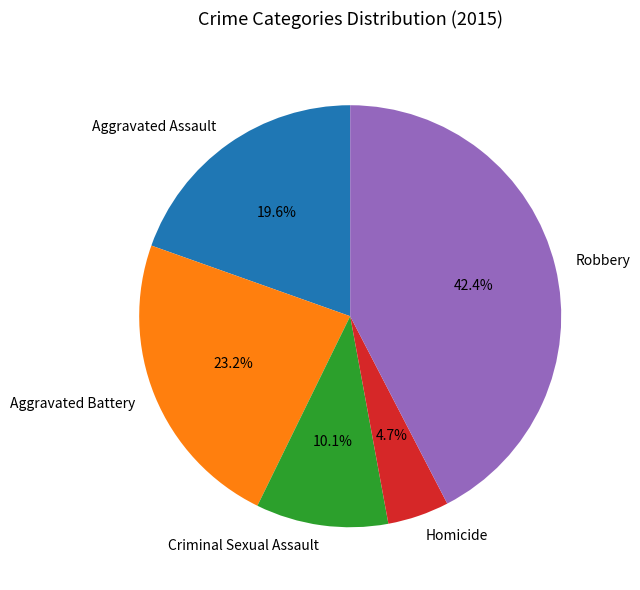

Does Robbery account for over 50% of the chart?

No